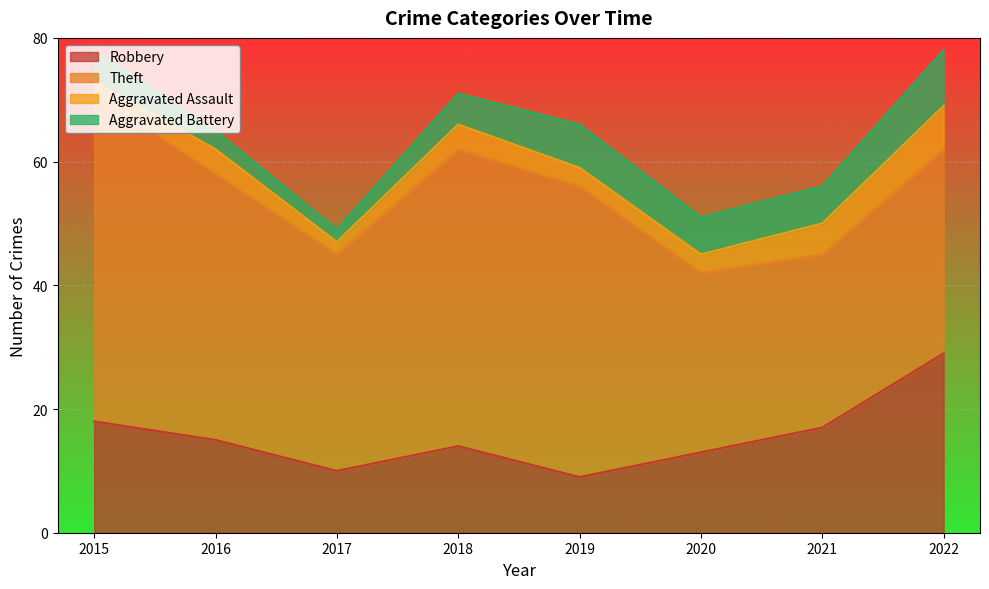

Between 2020 and 2021, which series saw the biggest shift?

Robbery